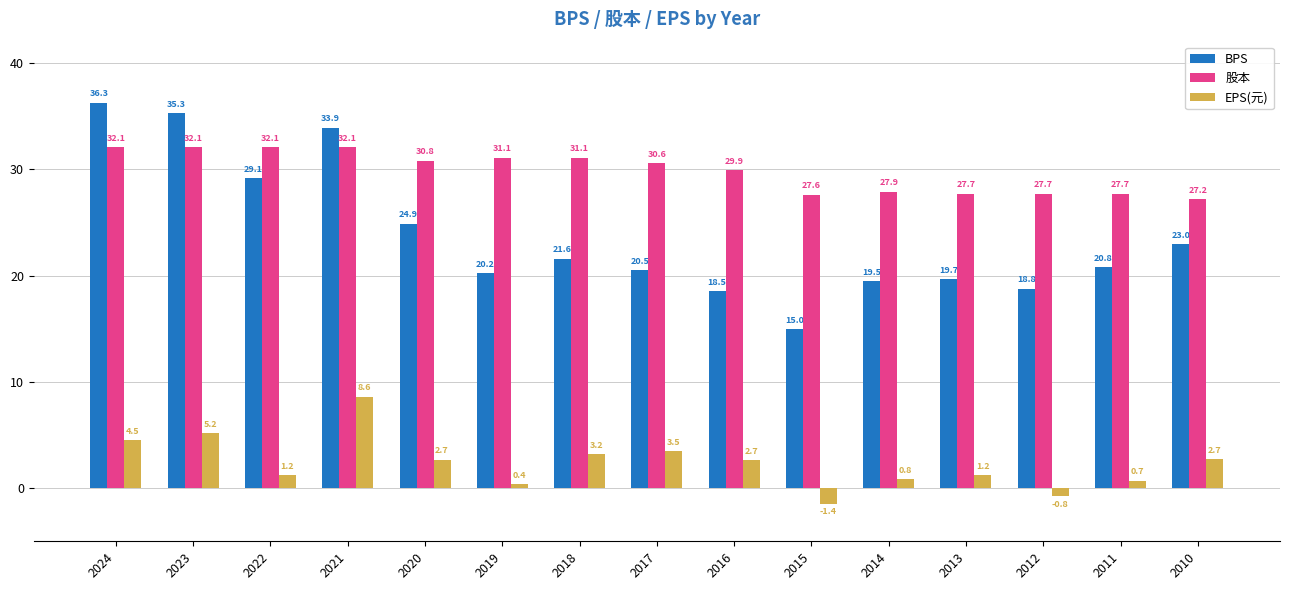

Between 2022 and 2013, which series saw the biggest shift?

BPS